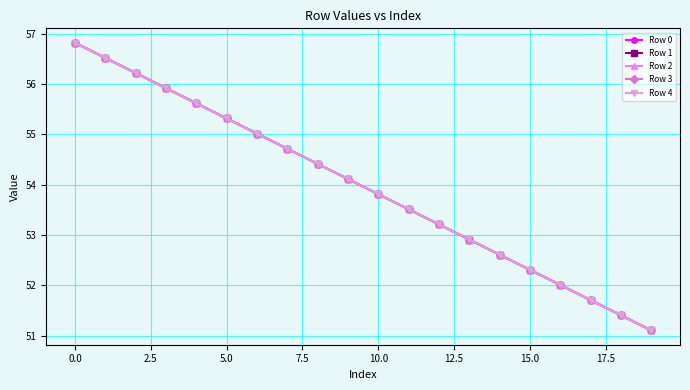

What is the value of the Row 3 point at the 20th from the left?

51.1